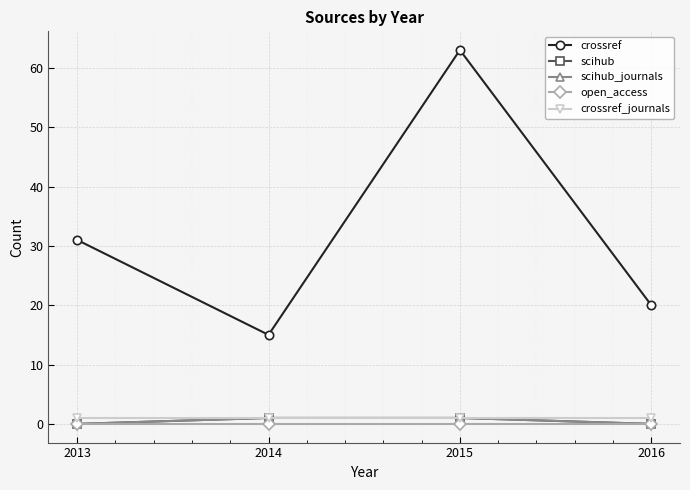

At how many categories does at least one series exceed 9?

4